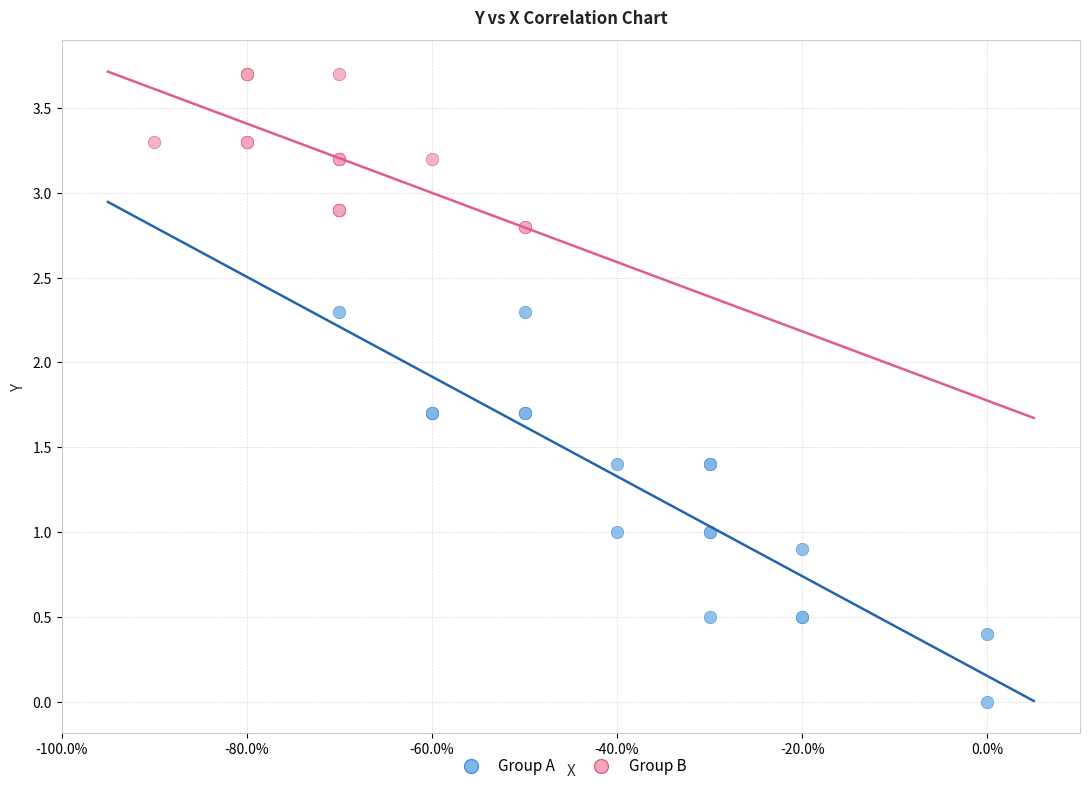

Which series reaches the minimum Y coordinate?

Group A